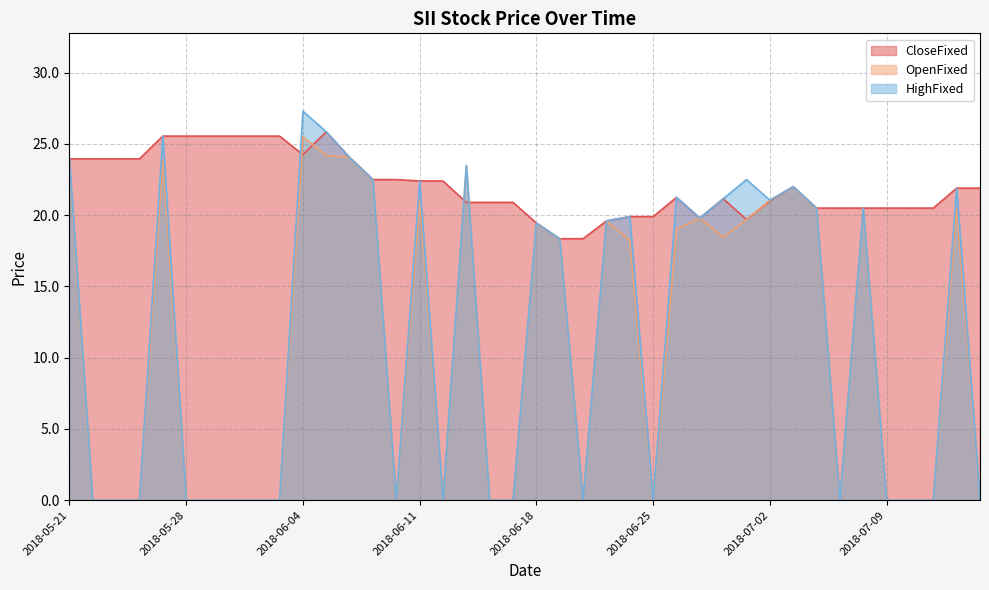

Which category has the highest value across all series?

2018-06-04